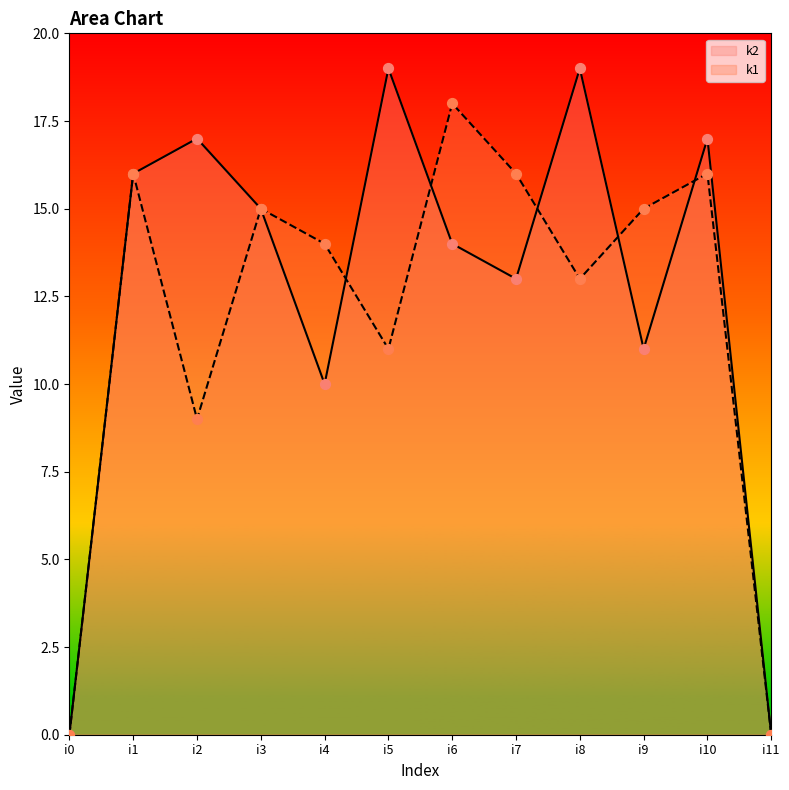

Which series reaches the minimum Y coordinate?

k1